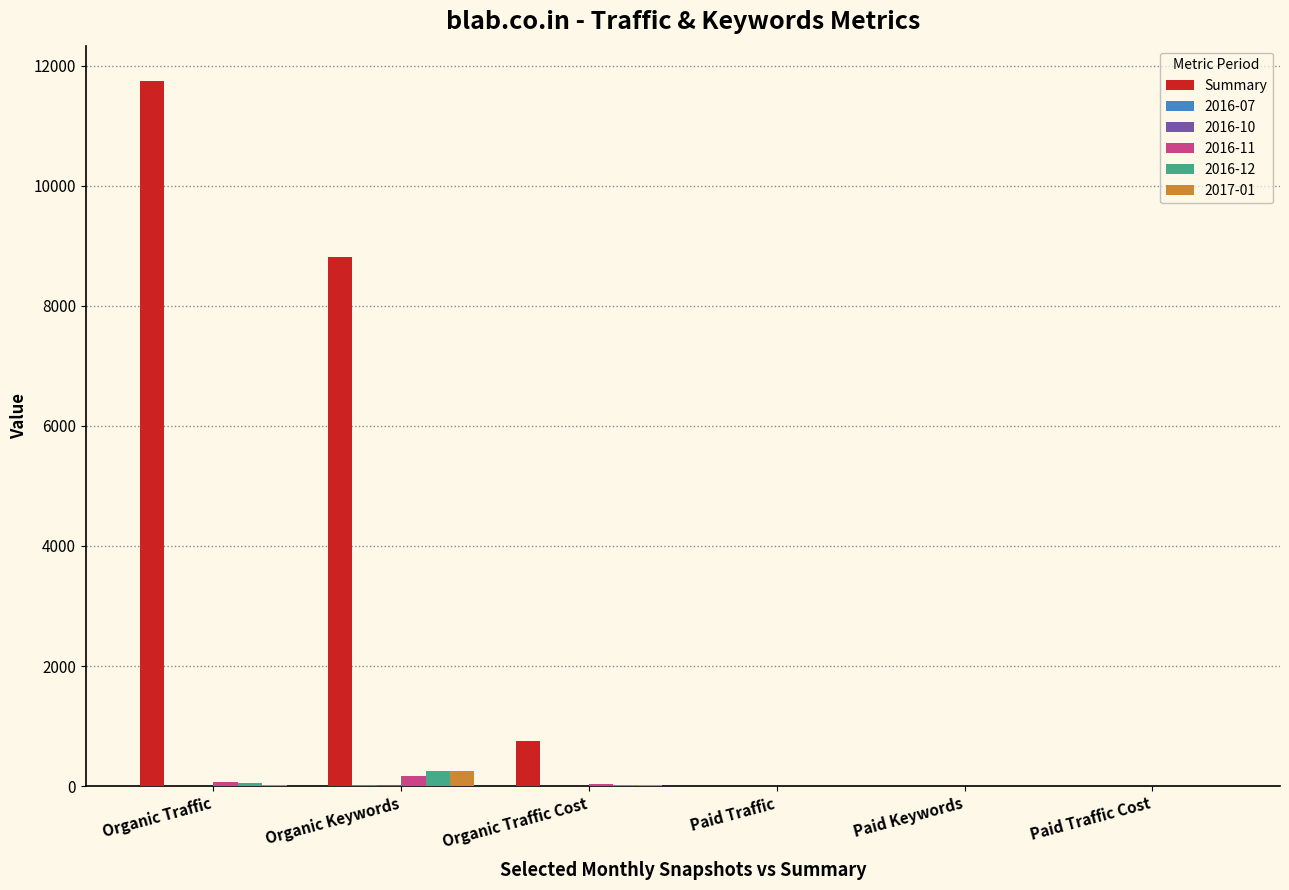

What is the greatest value displayed?

11746